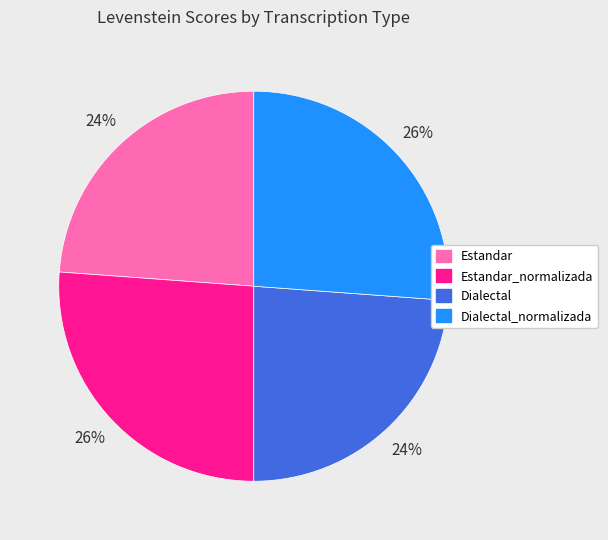

How many segments does this pie chart have?

4